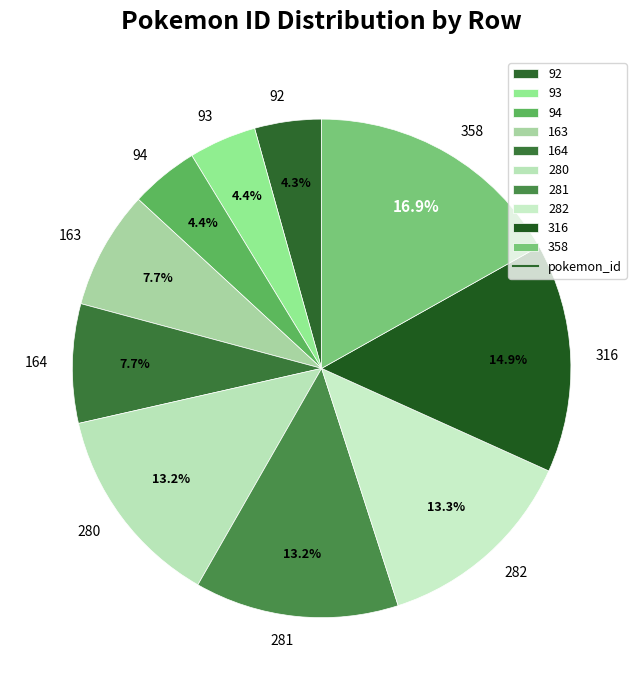

Do 93 and 281 together represent more than half of the pie?

No